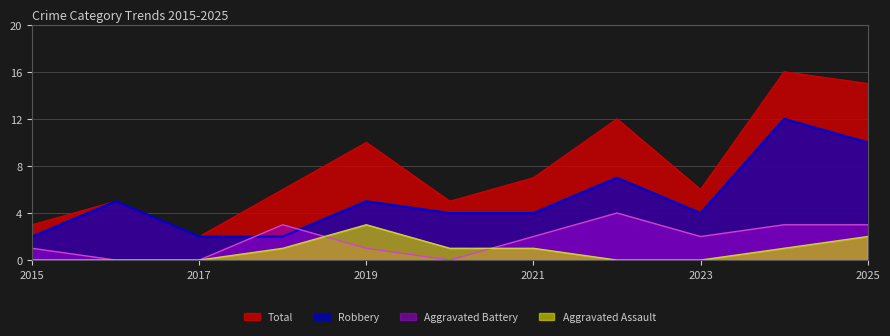

Which category has the highest value in the Aggravated Assault series?

2019